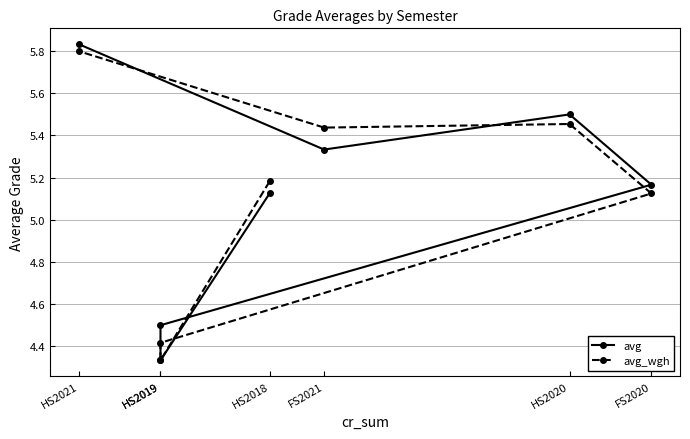

What is the value of the avg point at the 4th from the left?

5.2